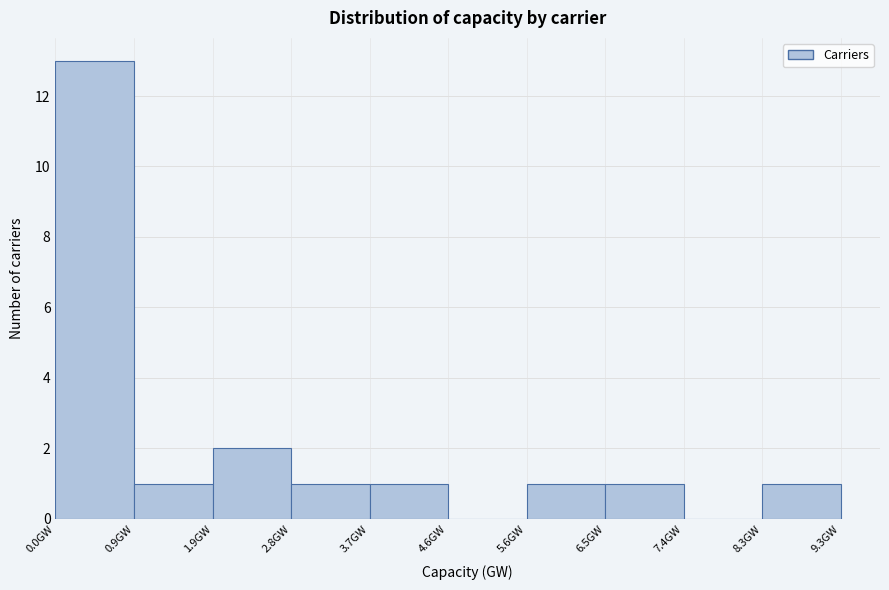

What is the height of the bar covering 1.9 to 2.8 on the x-axis? Neither the bar edges nor the heights are printed on the chart, so give them approximately, as read against the axes.

2